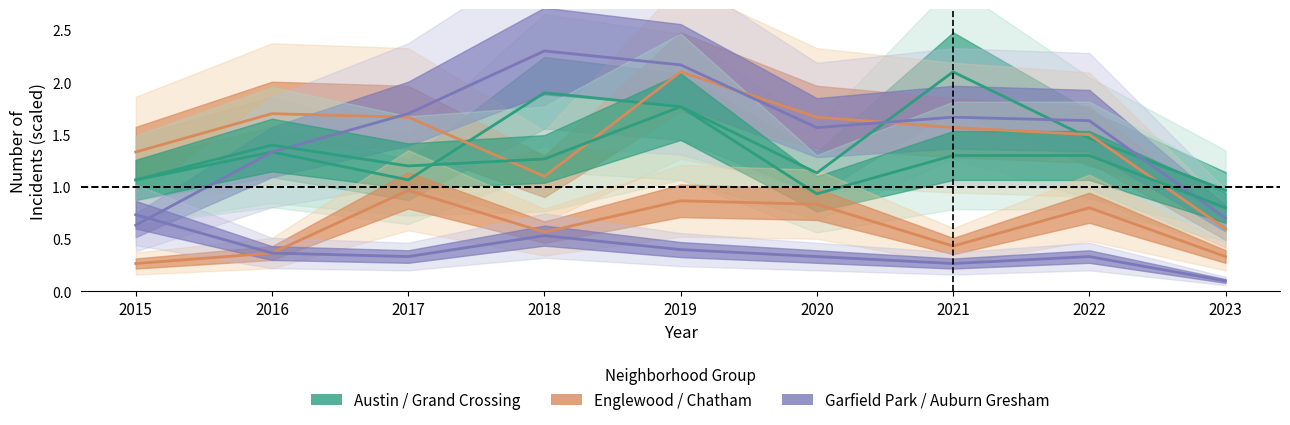

How many values in the Grand Crossing series exceed 1?

7